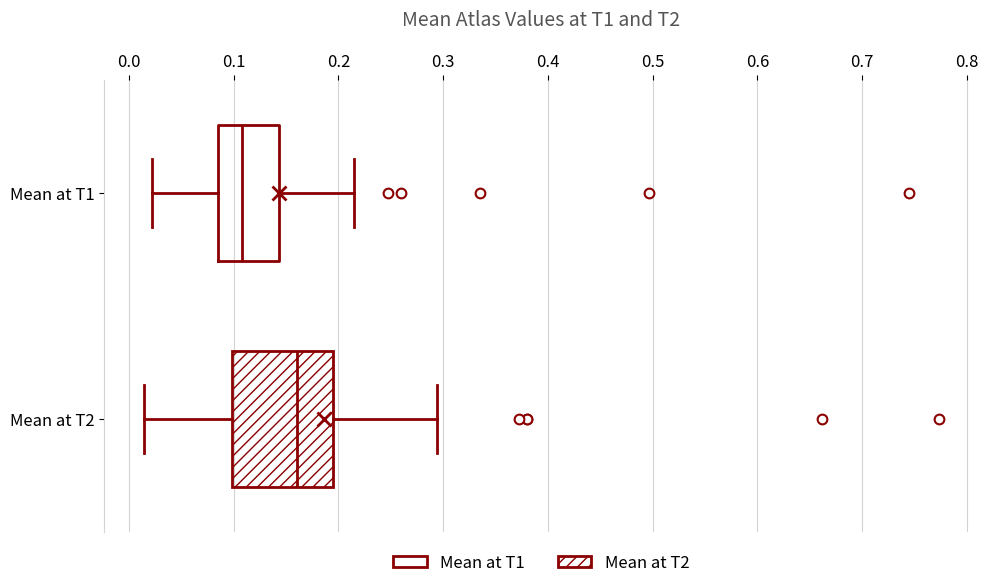

Reading bottom to top, read every box against the x-axis: the position of its median line, the range the box covers, and the ends of its whiskers. The values are not printed on the chart, so give them approximately, as read against the axis.

Mean at T2: median 0.16, box 0.10 to 0.20, whiskers 0.01 to 0.29
Mean at T1: median 0.11, box 0.08 to 0.14, whiskers 0.02 to 0.22